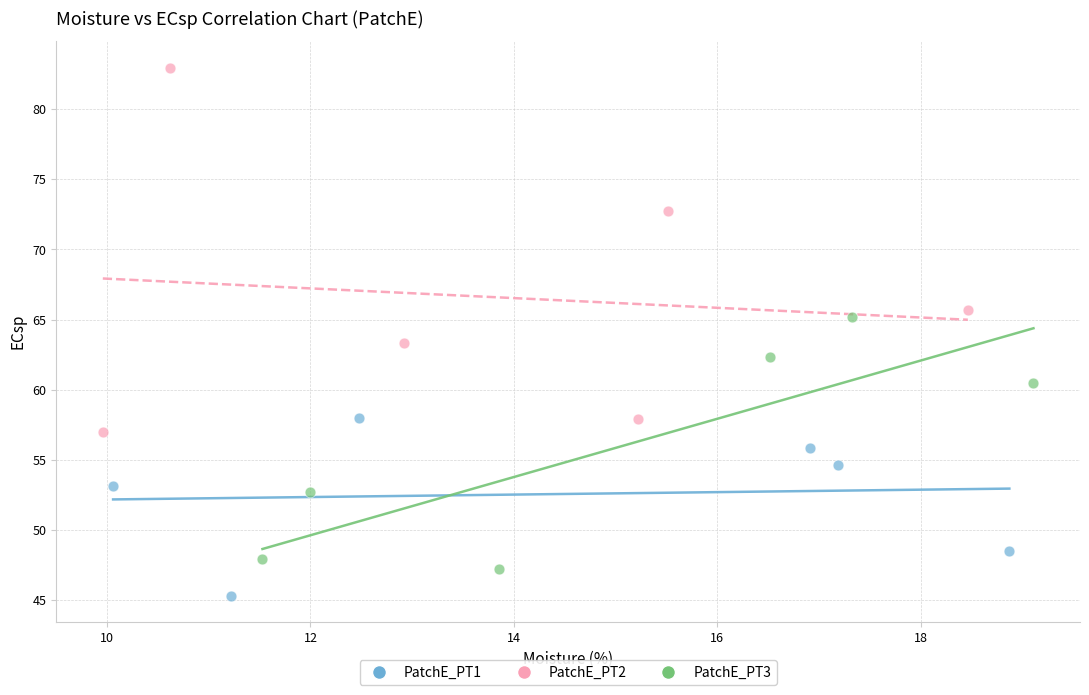

Which series reaches the minimum Y coordinate?

PatchE_PT1